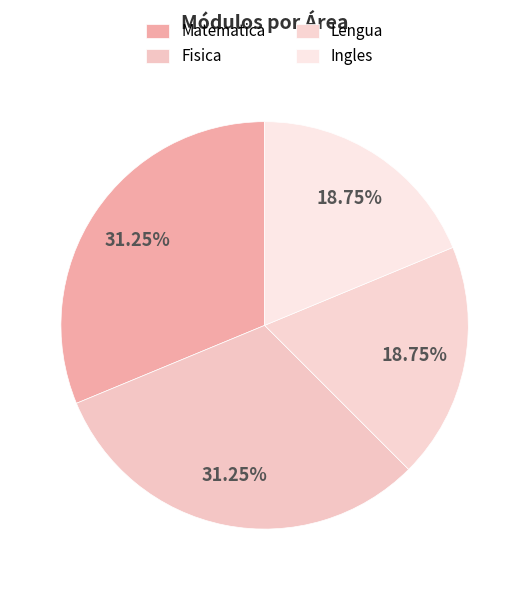

To the nearest percent, what is the difference between the largest and smallest slice percentages?

12%